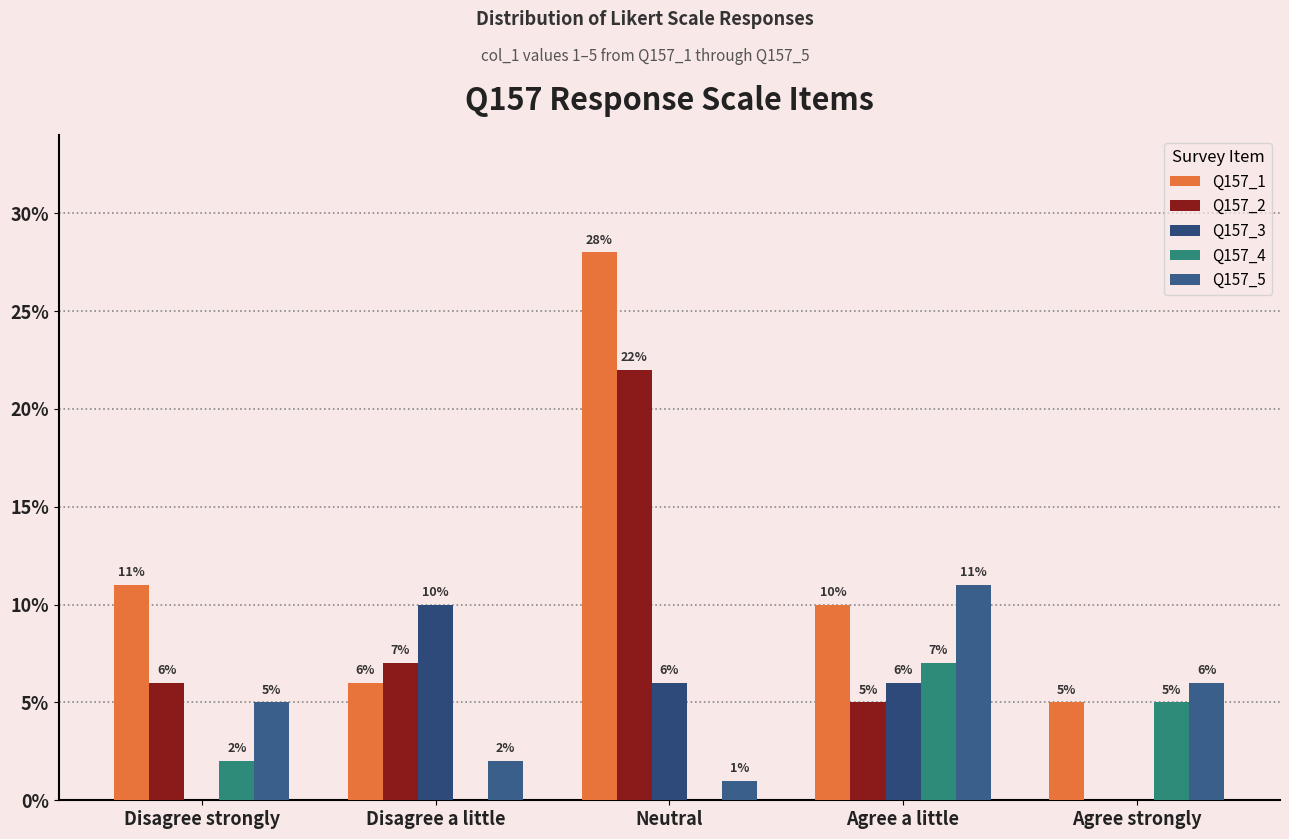

Between Agree strongly and Disagree a little, which is larger?

Disagree a little